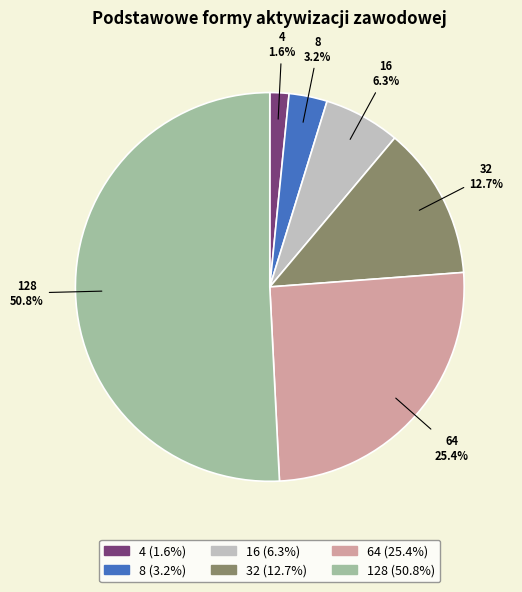

Rank the categories by value from highest to lowest.

128, 64, 32, 16, 8, 4